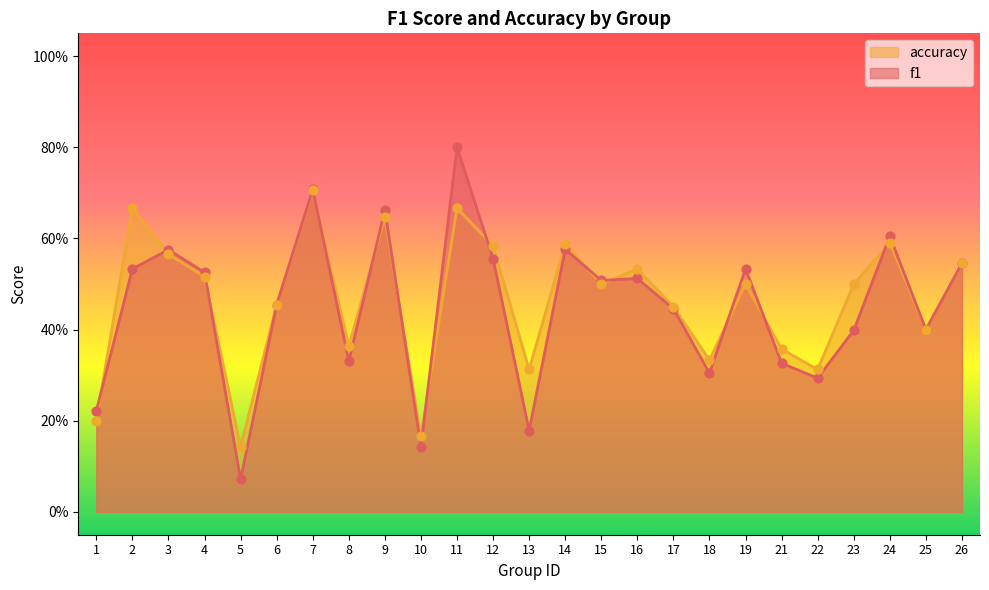

Which series reaches the minimum Y coordinate?

f1